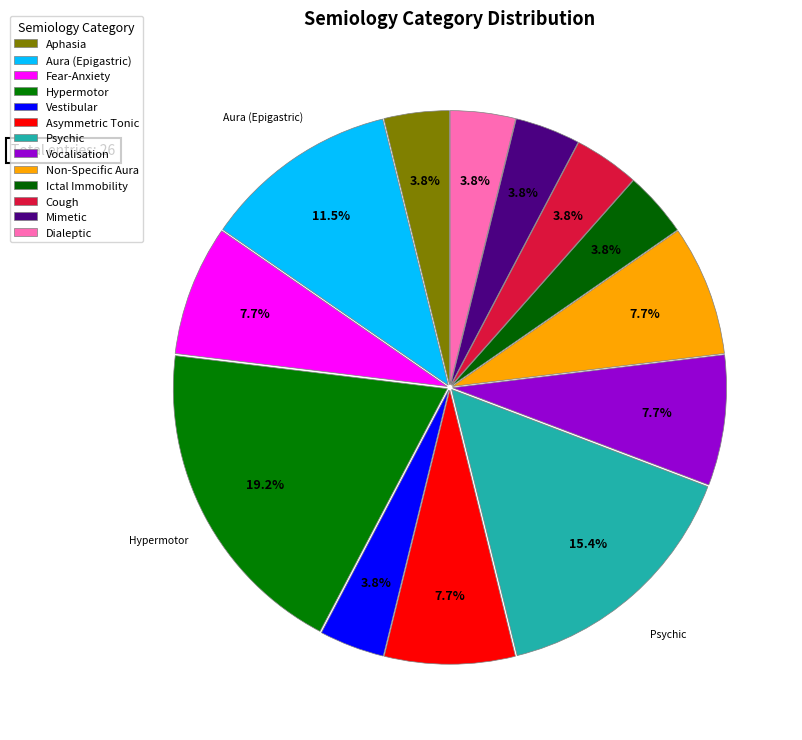

Count the number of slices in the pie.

13